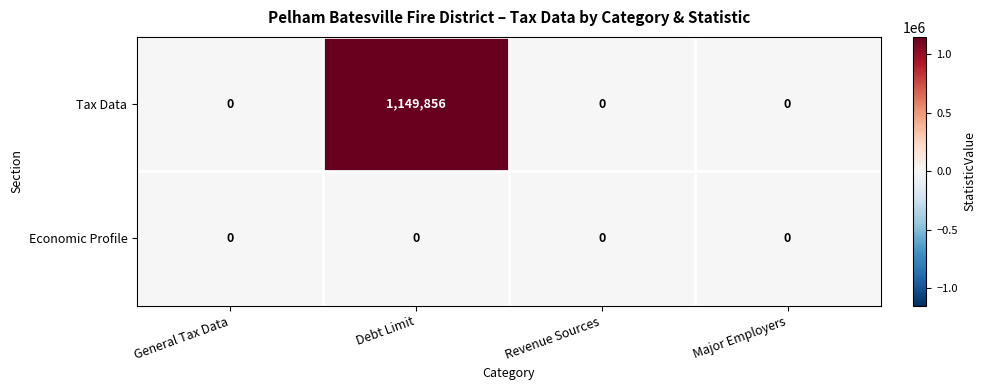

Which series changed the most between Debt Limit and Major Employers?

Tax Data